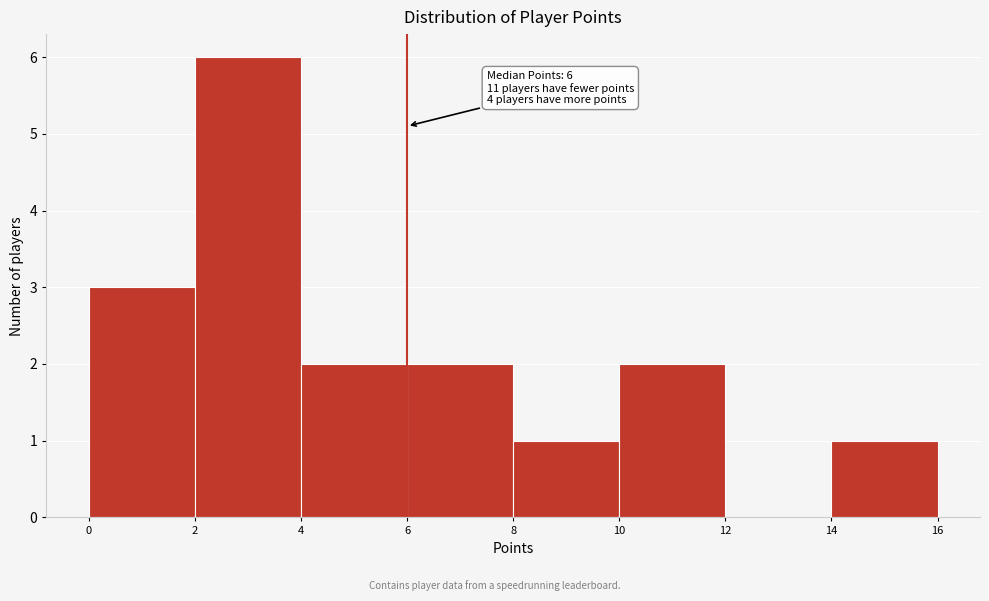

Which range on the x-axis has the tallest bar?

2 to 4